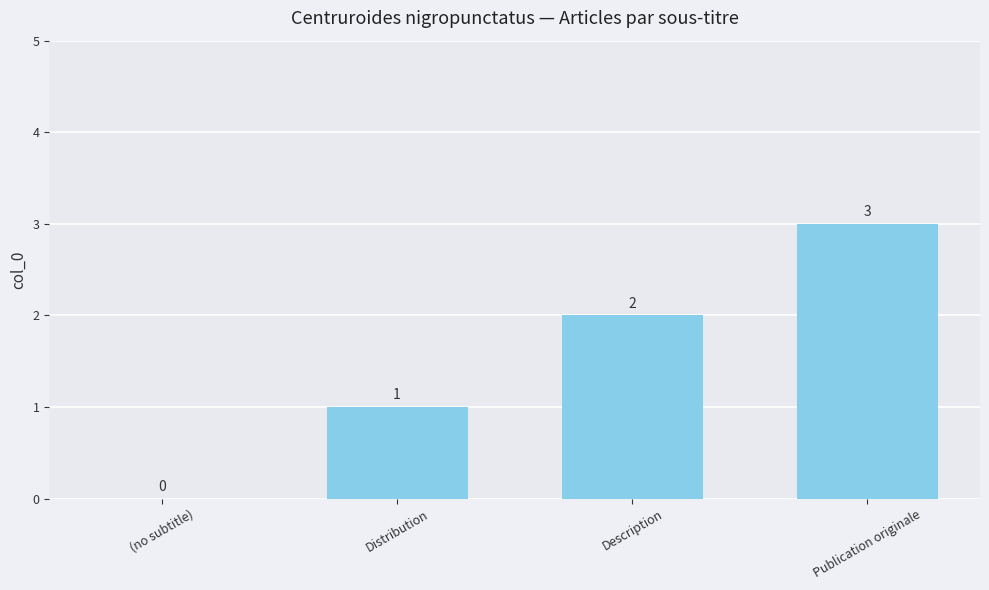

Are the bars grouped side by side (vs. stacked)?

No